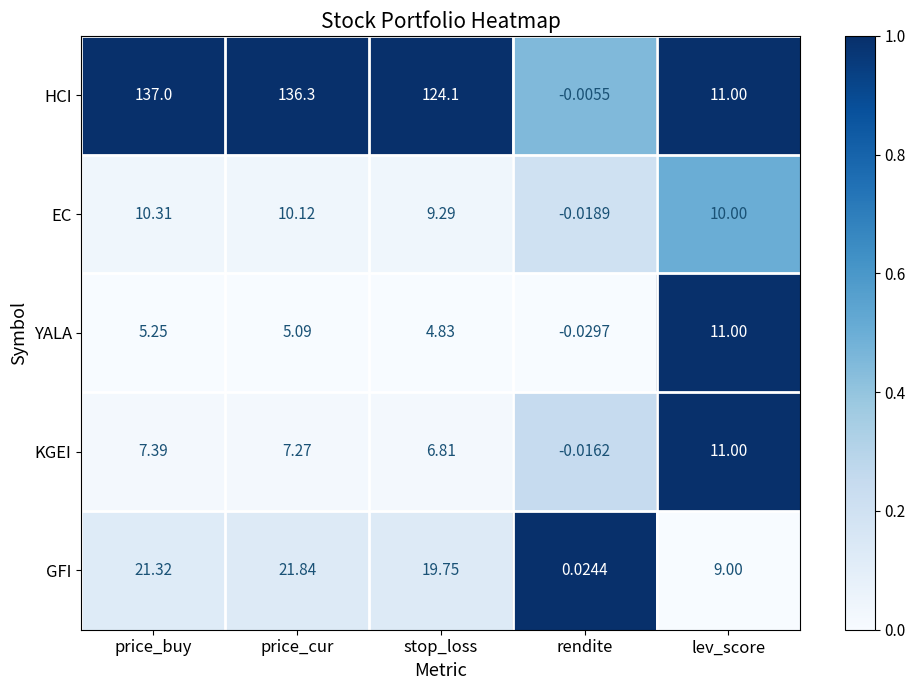

At which category is the sum across all series the highest?

price_buy